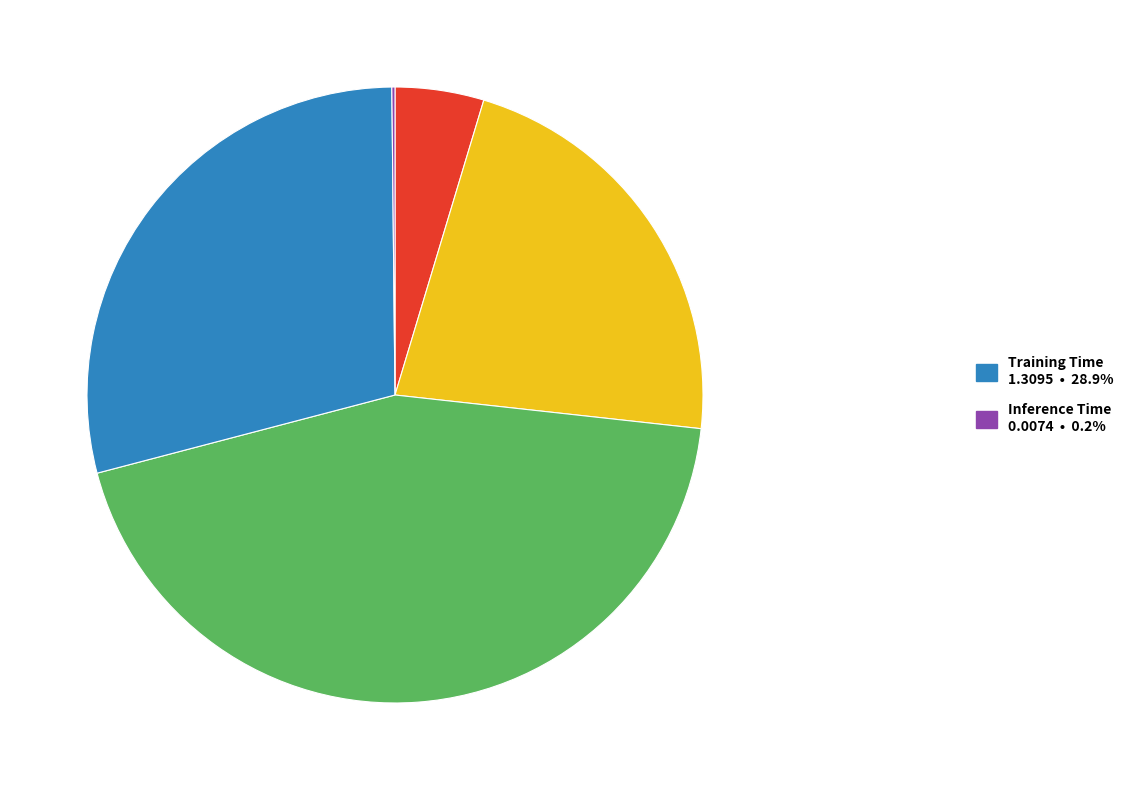

Does any single category account for the majority?

No